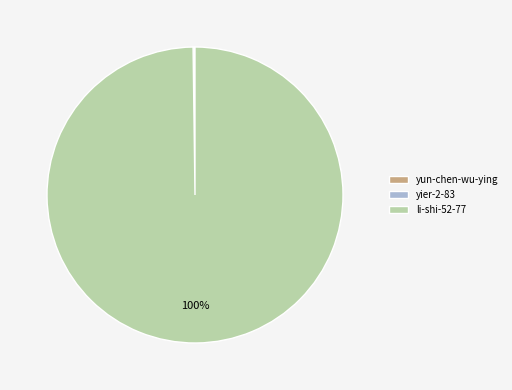

Which slice is the largest?

li-shi-52-77